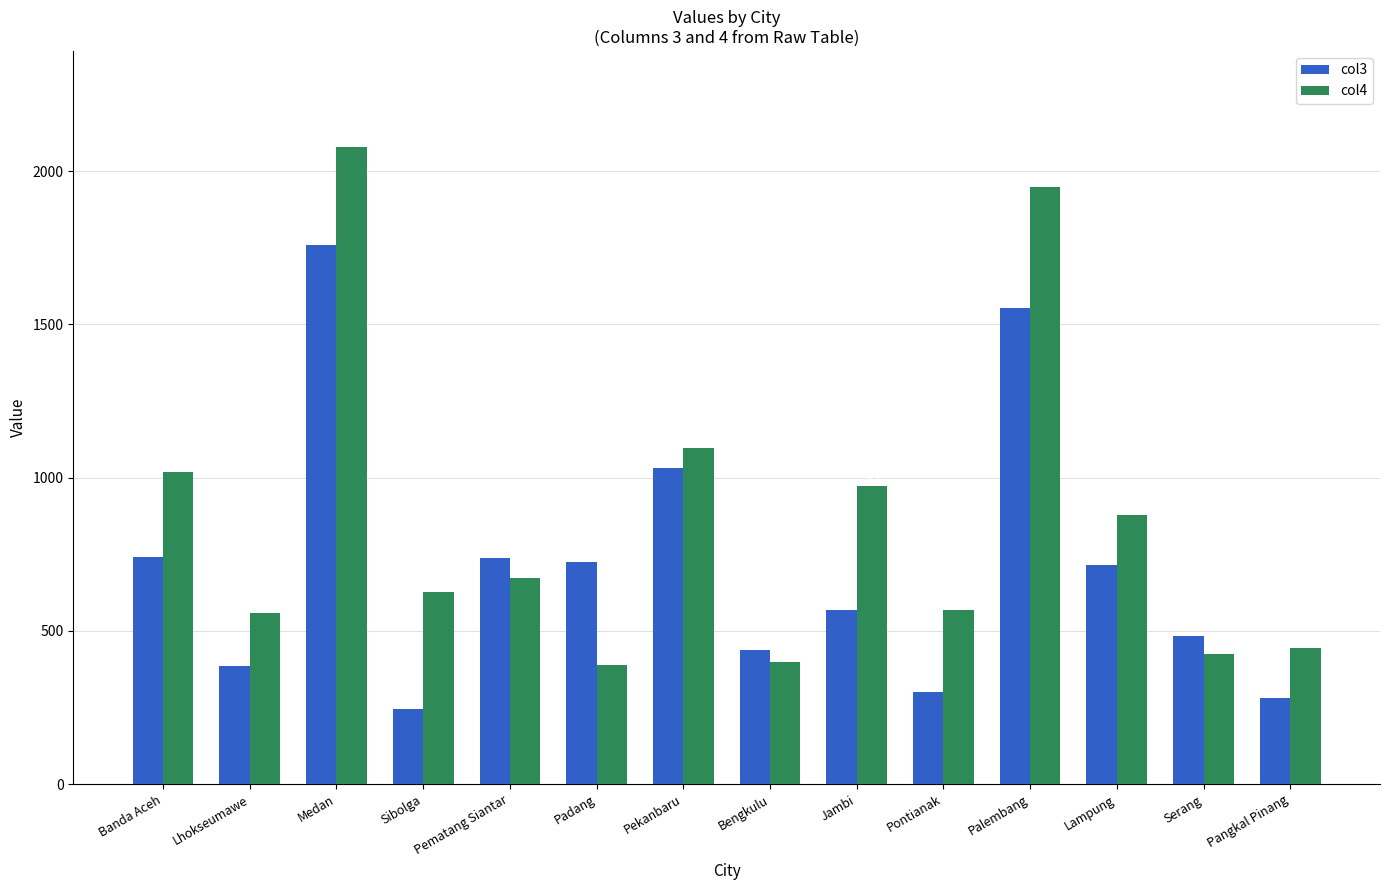

Which label corresponds to the smallest value in the chart?

Sibolga